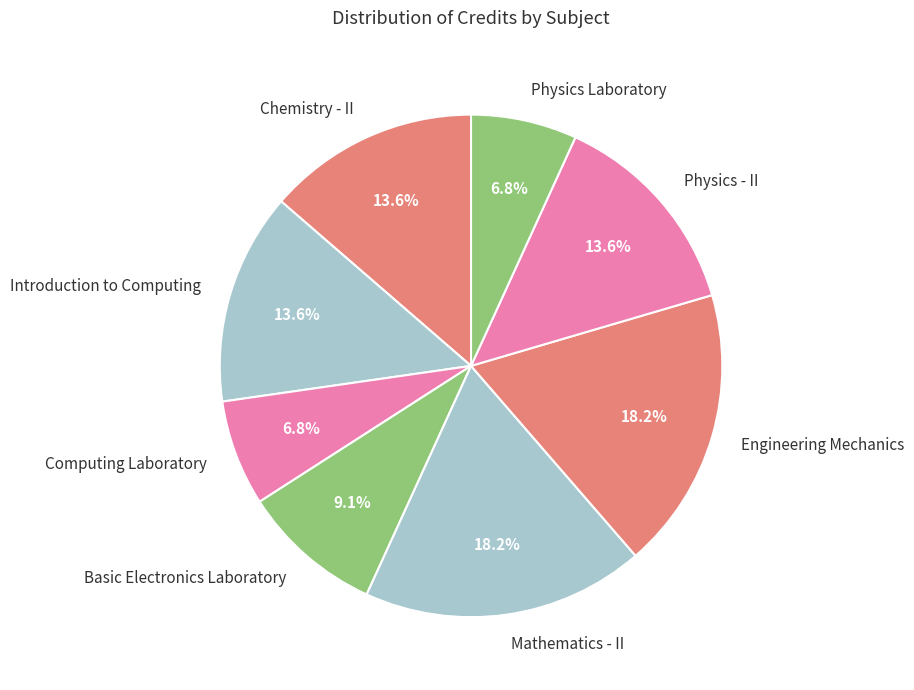

How much of the chart is everything except Mathematics - II?

81.8%